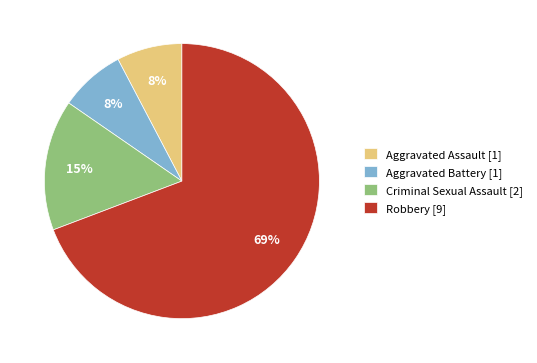

Is there a majority slice in this chart?

Yes